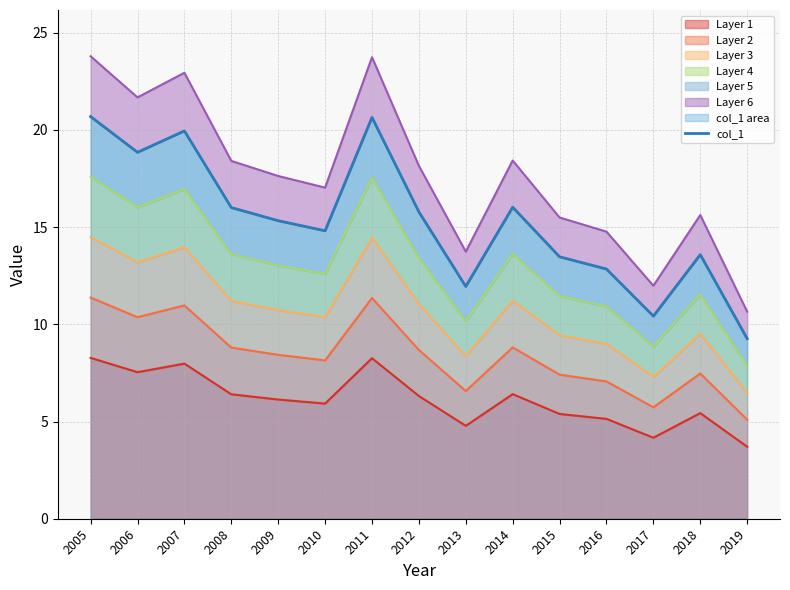

Is it true that Layer 1 equals 1.5 at 2017?

False